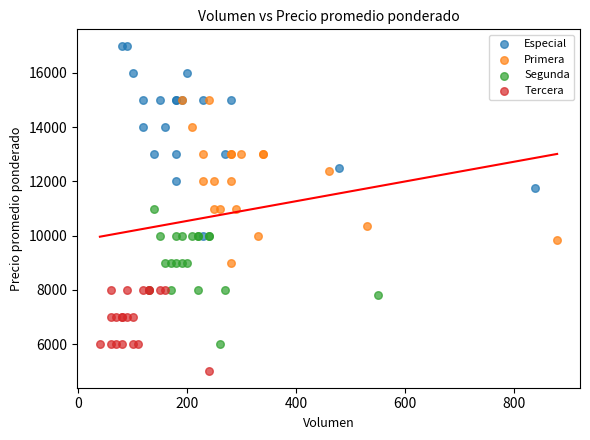

Which series reaches the maximum Y coordinate?

Especial